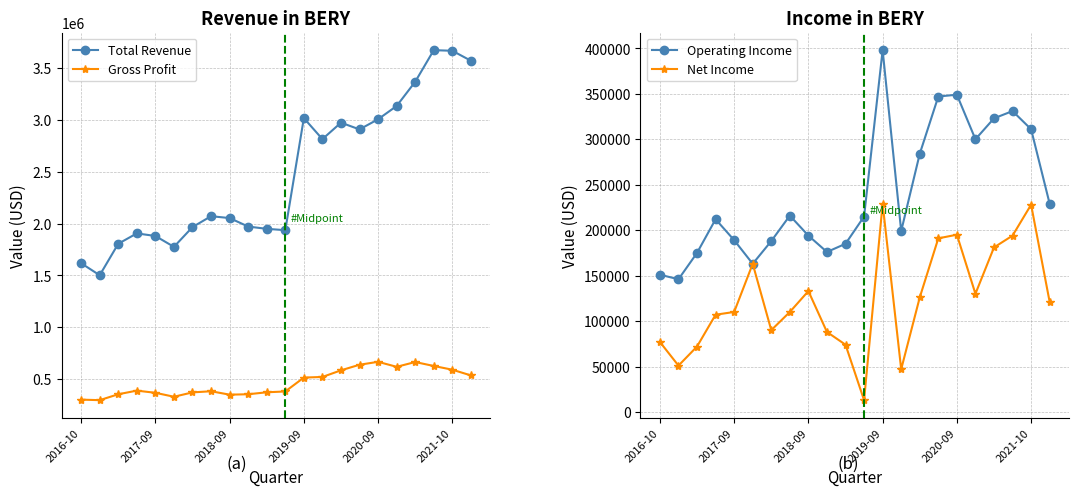

What are all the series names shown in the legend?

Total Revenue, Gross Profit, Operating Income, Net Income